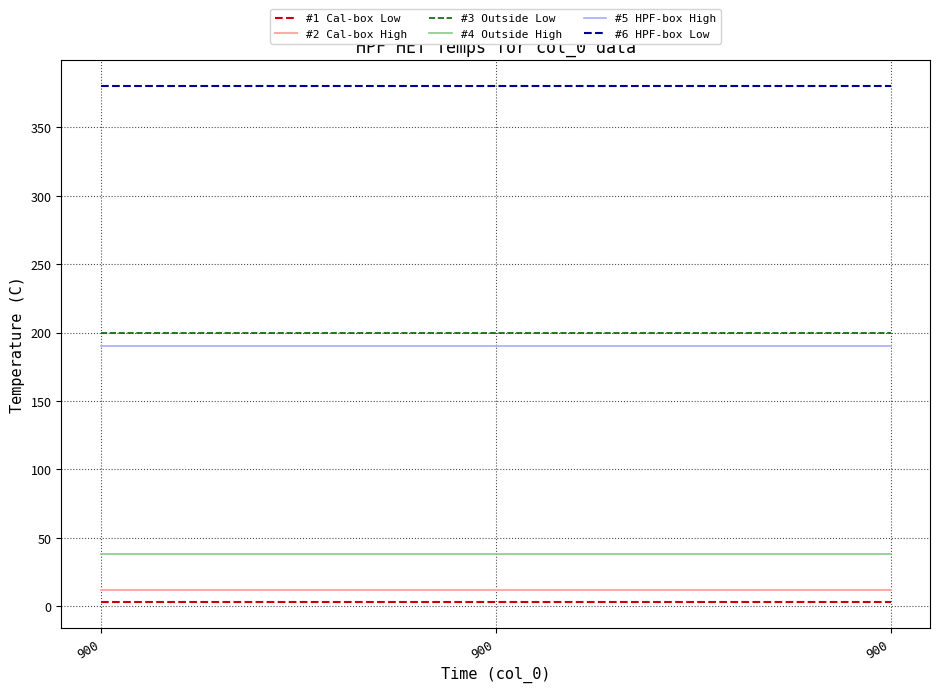

Is it true that #4 Outside High equals 38 at 900?

True